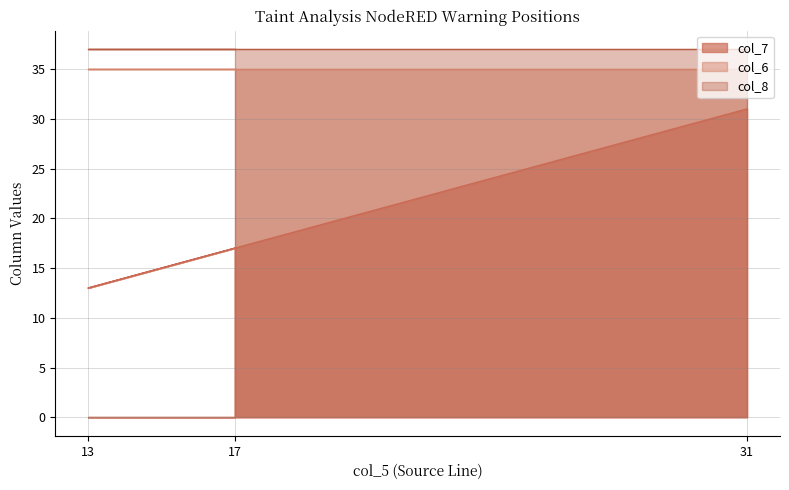

What is the approximate value of col_6 at 13?

35